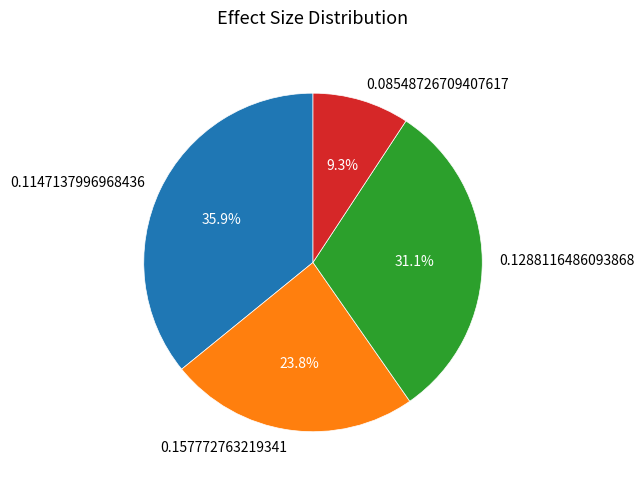

To the nearest percent, what is the difference between the 0.1147137996968436 and 0.157772763219341 slice percentages?

12%